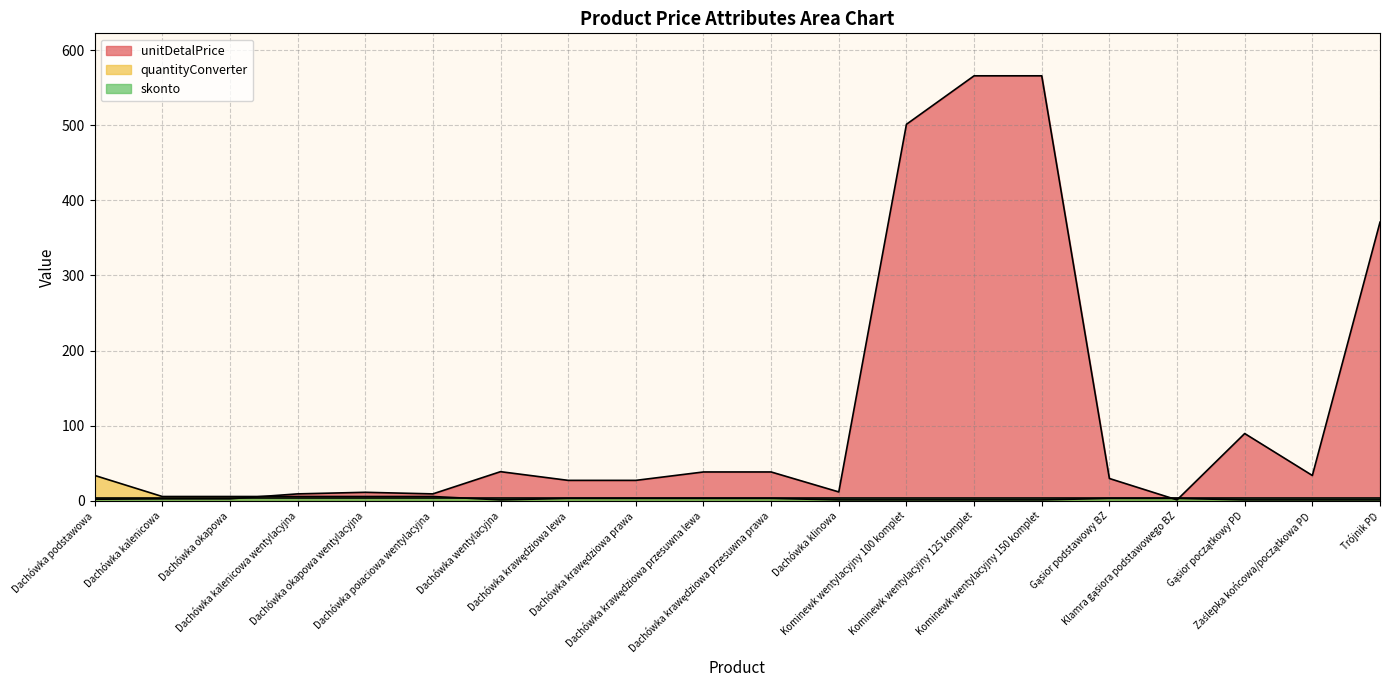

What is the spread (max minus min) of values at Trójnik PD?

370.0